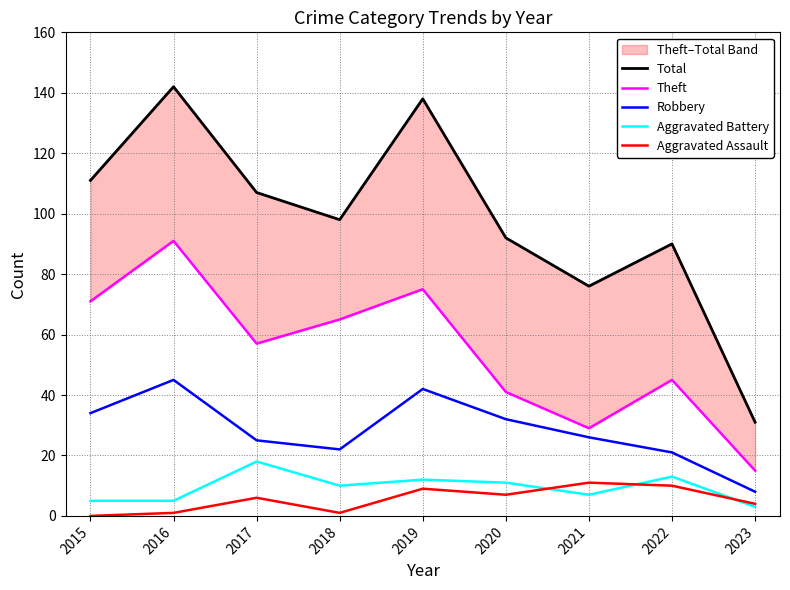

The Theft series shows 19 at 2018. True or false?

False